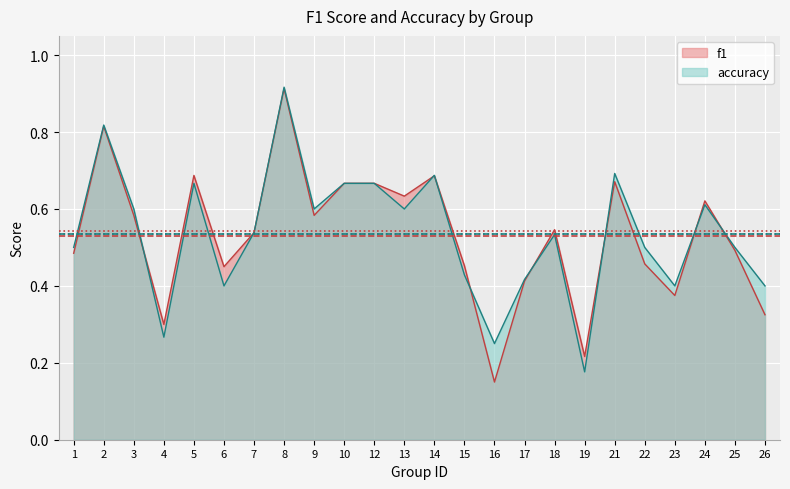

Between 2 and 4, which is larger?

2